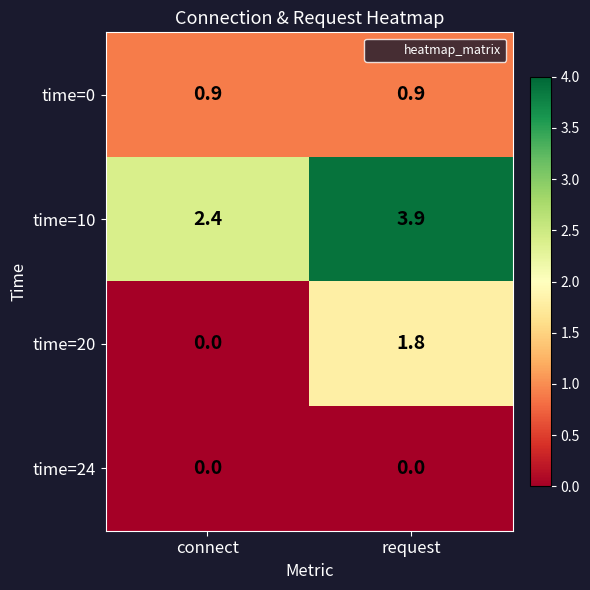

Which series has the largest total across all categories?

time=10